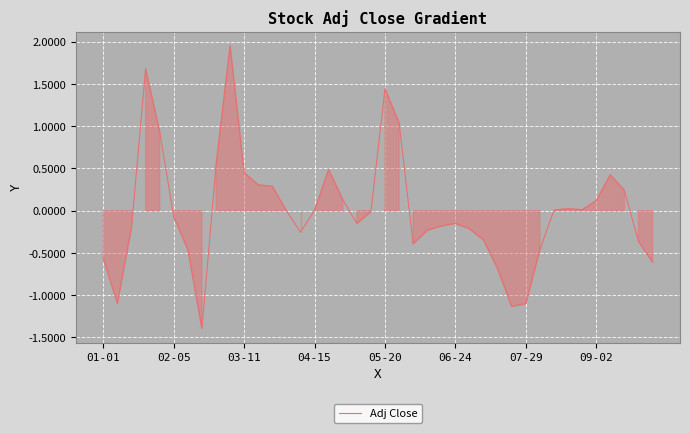

What is the difference between the maximum and second lowest values?

3.1